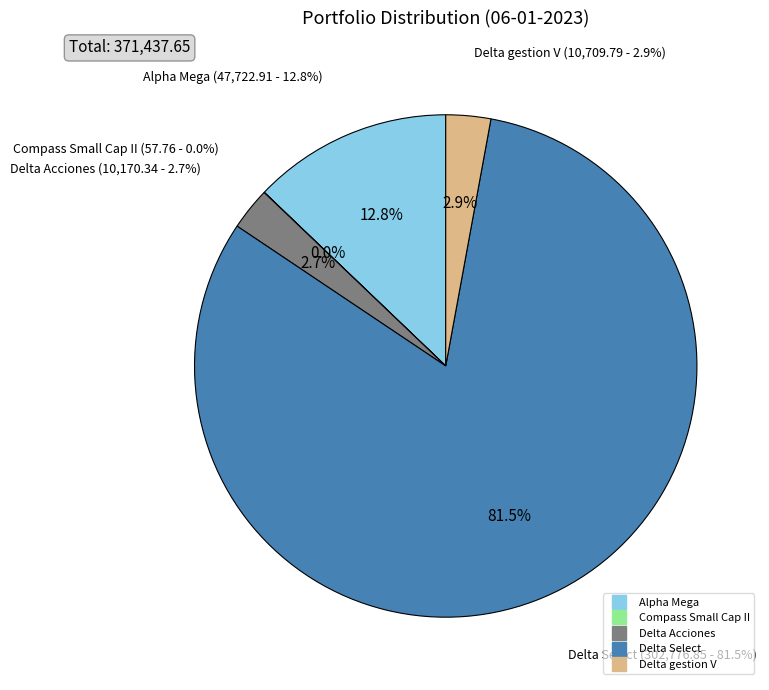

The Compass Small Cap II slice represents 7% of the pie. True or false?

False